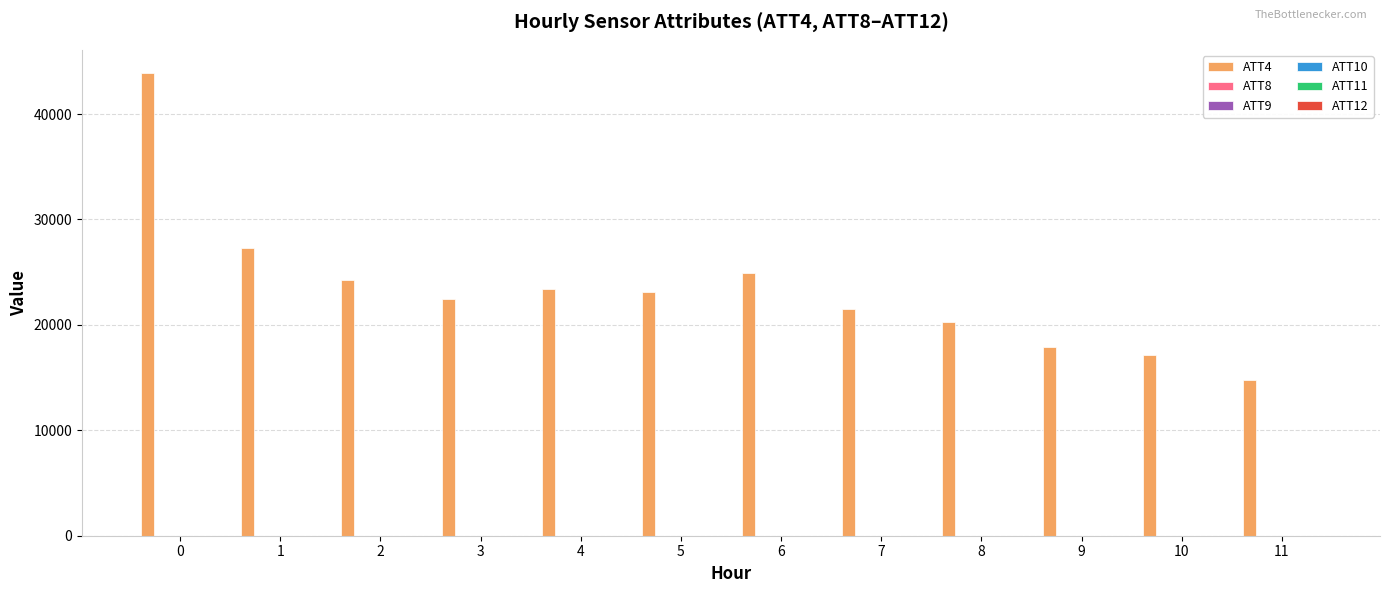

What is the maximum value shown in the chart?

43900.0